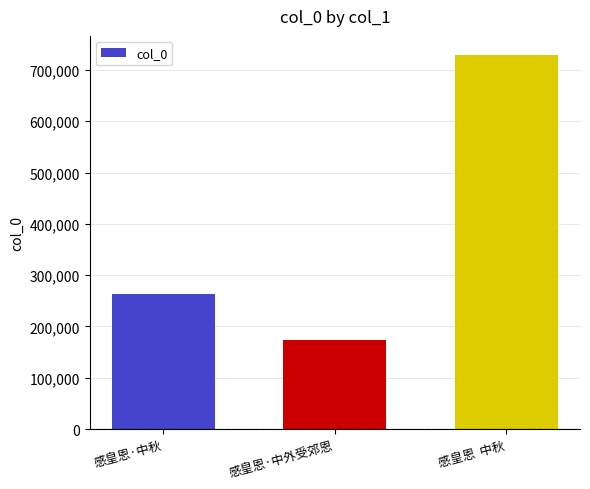

How many values are between 172848 and 729852?

3